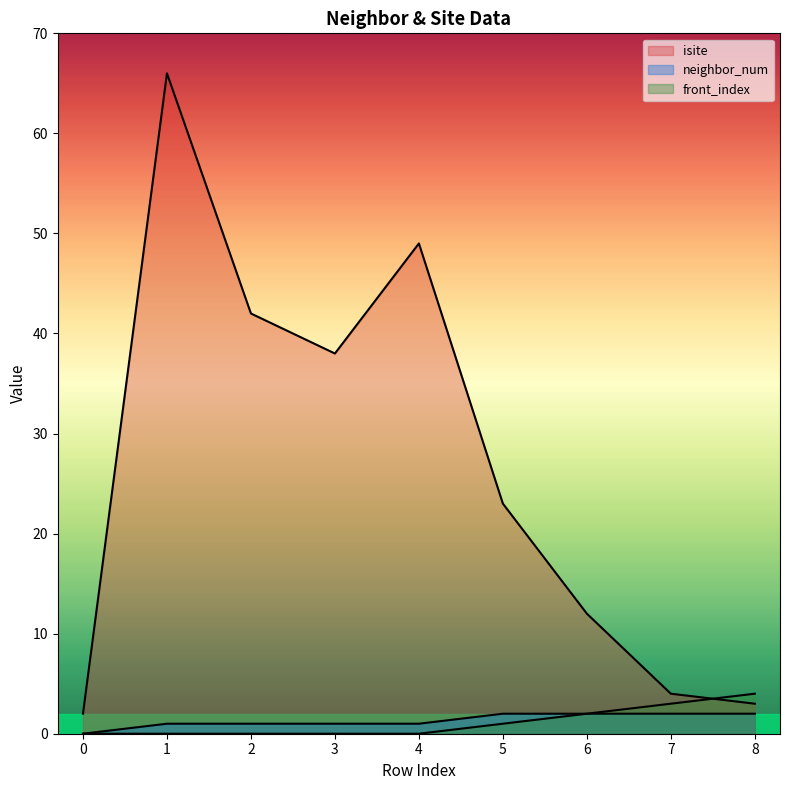

What is the total value across all series at 8?

9